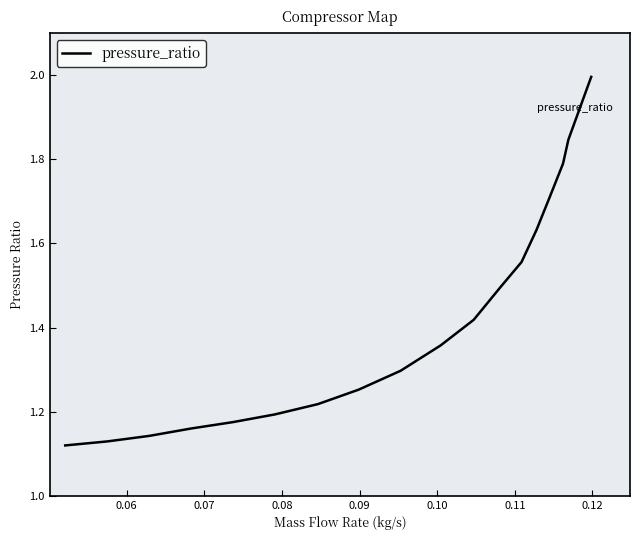

What is the difference between the maximum and minimum values?

0.9